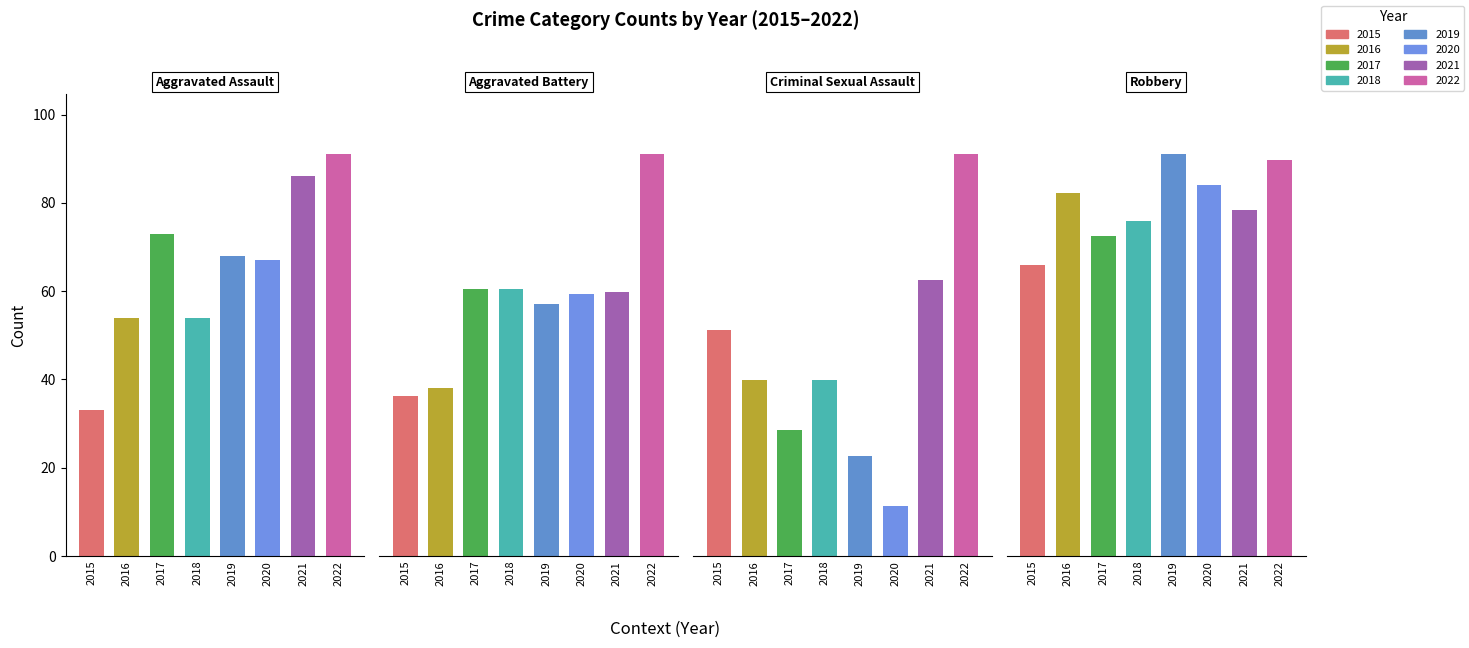

Which series has the largest range (max minus min)?

Robbery